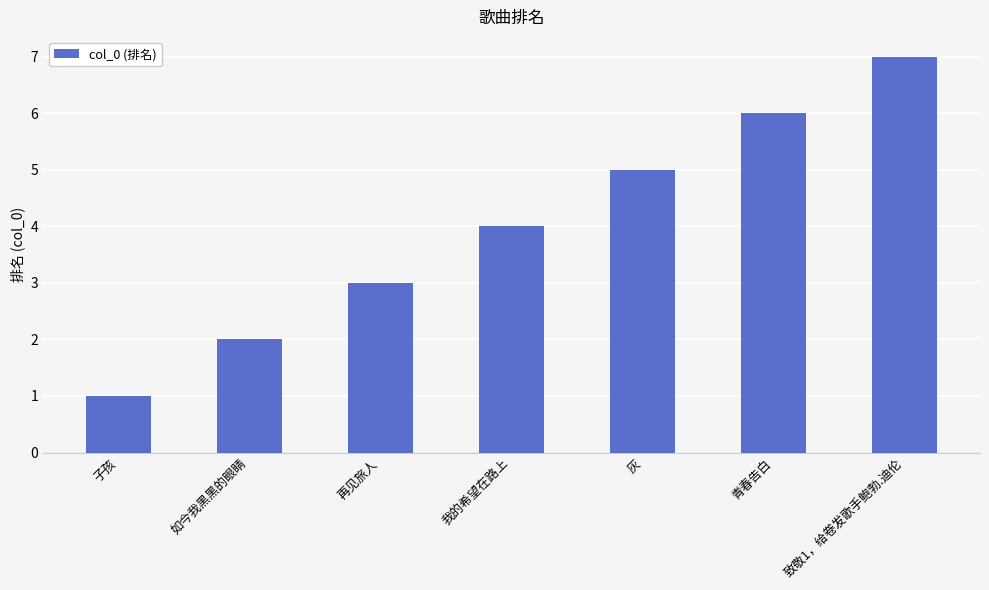

What is the average value?

4